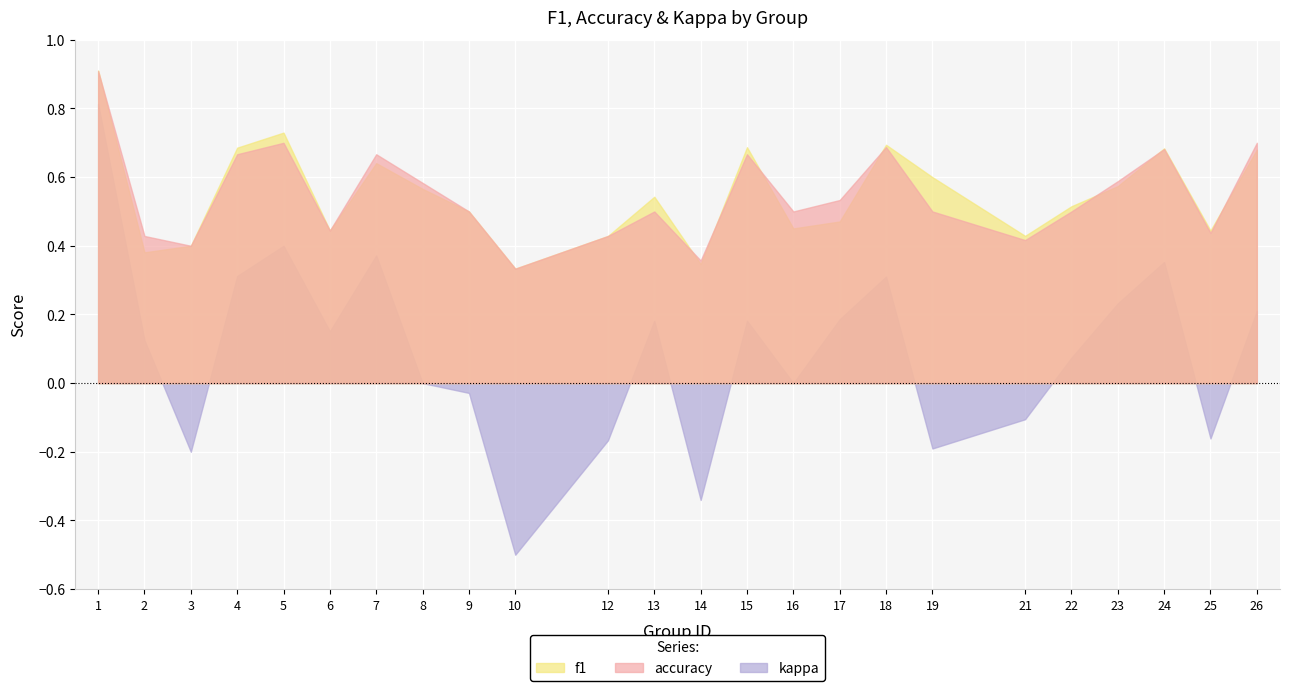

Which has a higher value, 7 or 18?

18